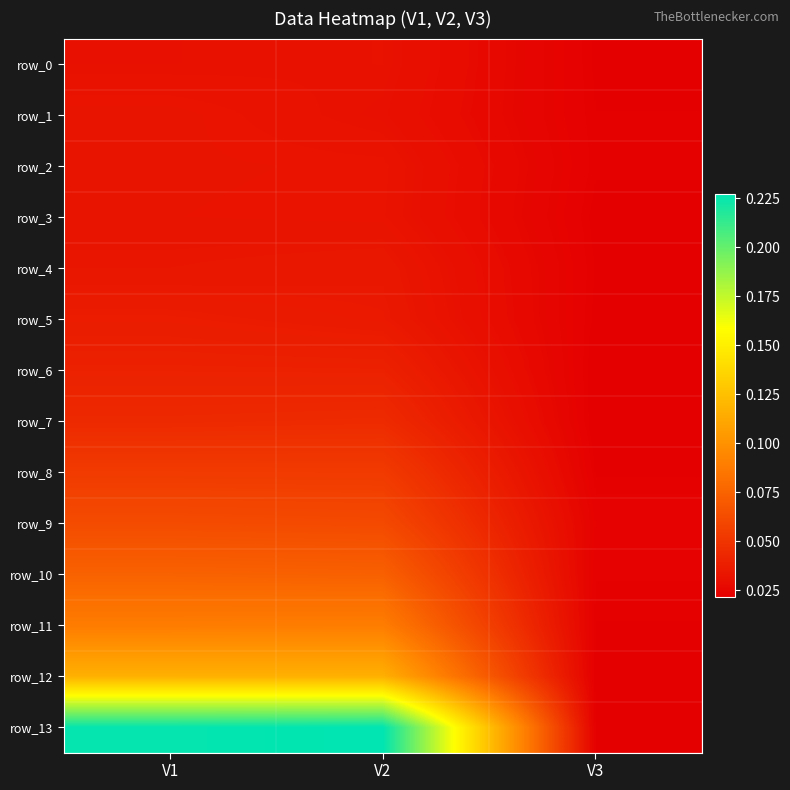

How many row_12 values are between 0 and 1?

3